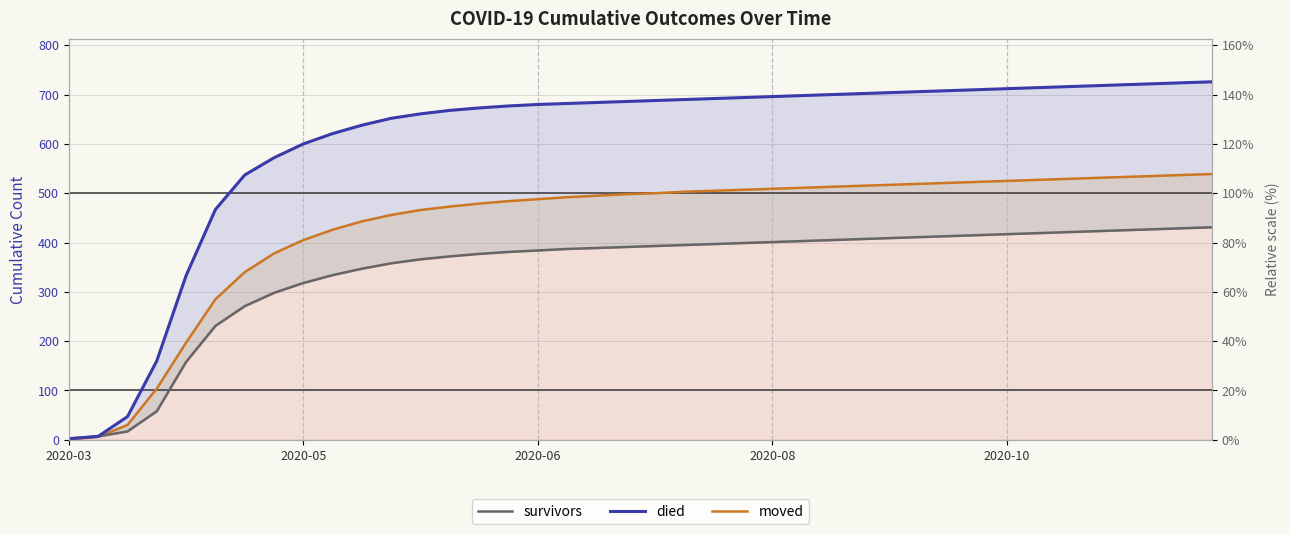

What is the sum of all died values?

24187